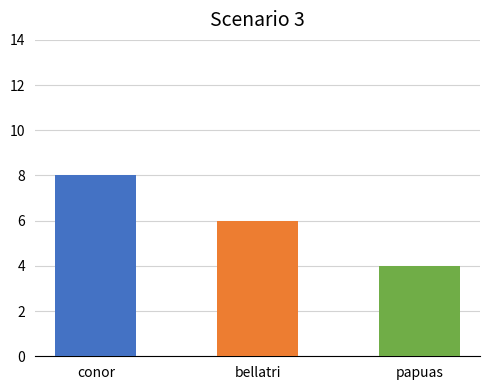

What is the label of the 1st bar from the right?

papuas